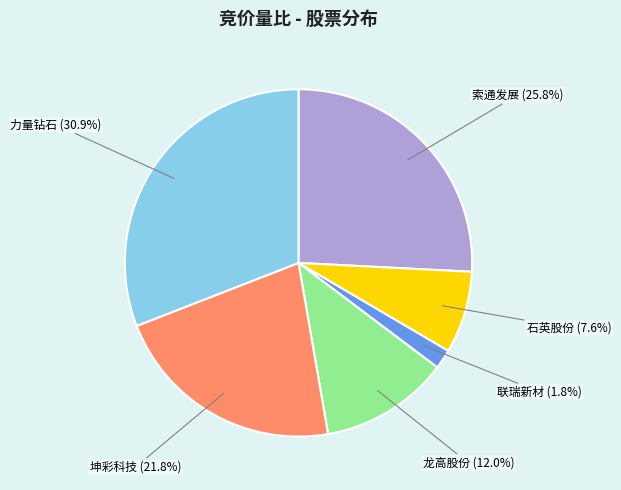

Count the number of slices in the pie.

6